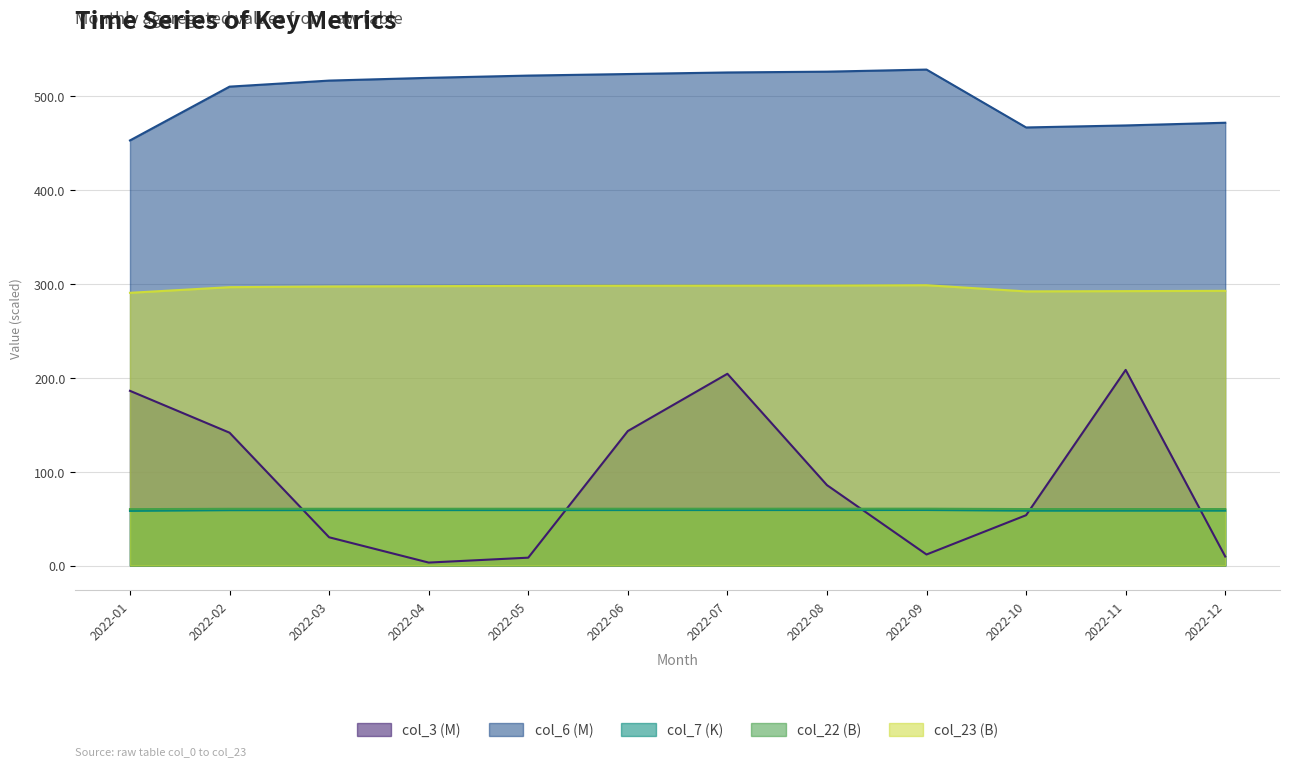

Which has a higher value, 2022-10 or 2022-12?

2022-10